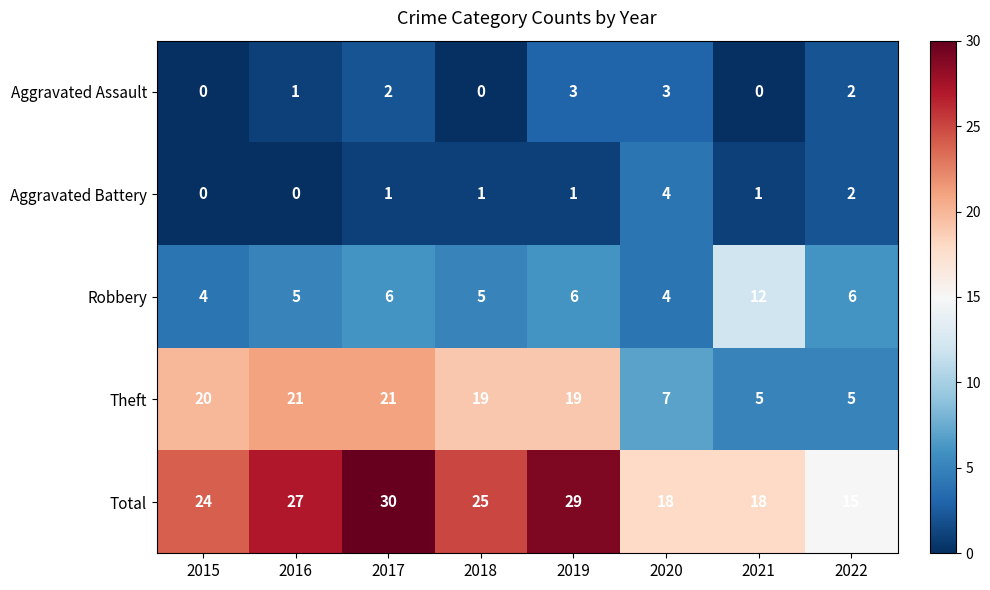

What is the difference between the maximum and minimum values in the Robbery series?

8